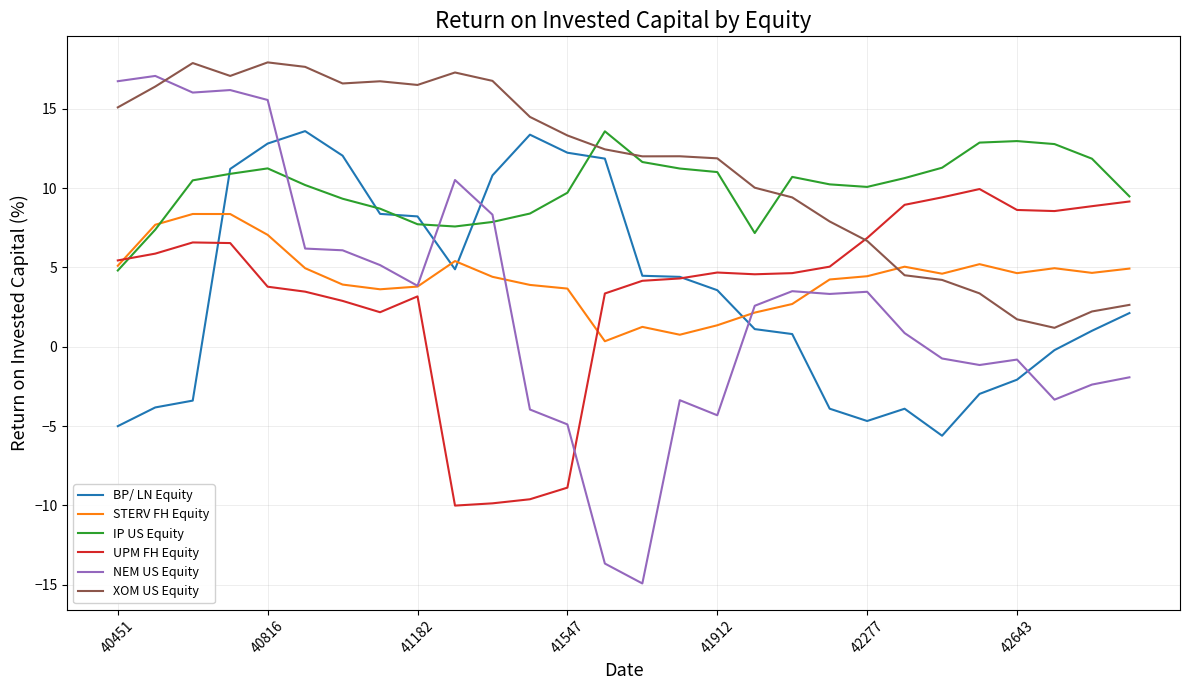

True or false: NEM US Equity and BP/ LN Equity intersect in this chart.

True